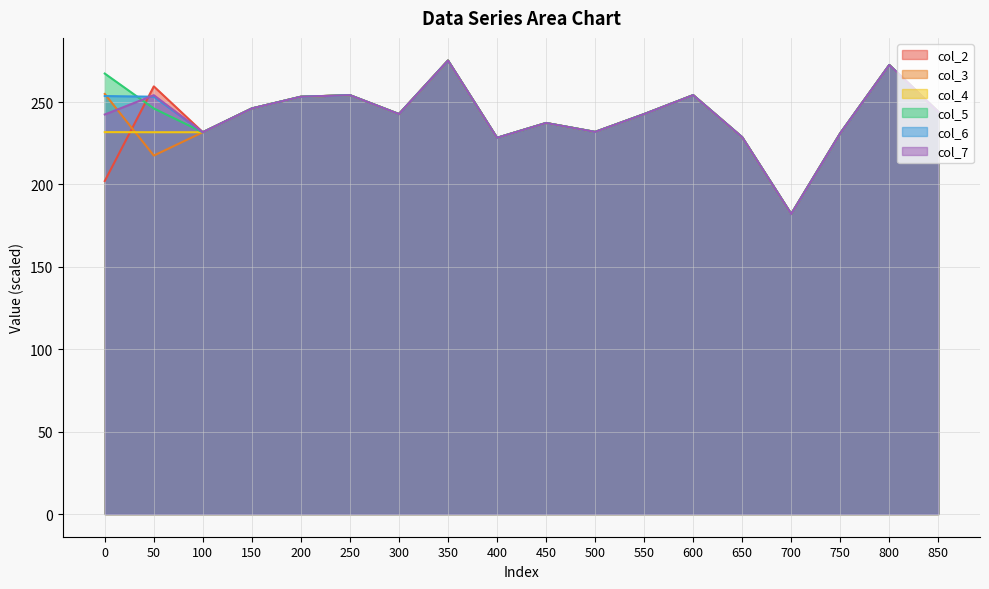

At which category does col_2 reach its first local peak?

50